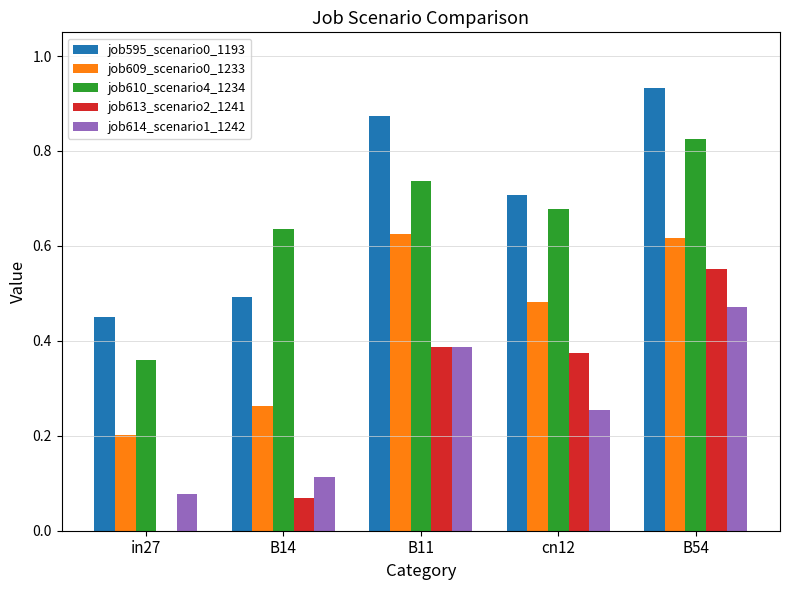

Which series has the largest total across all categories?

job595_scenario0_1193